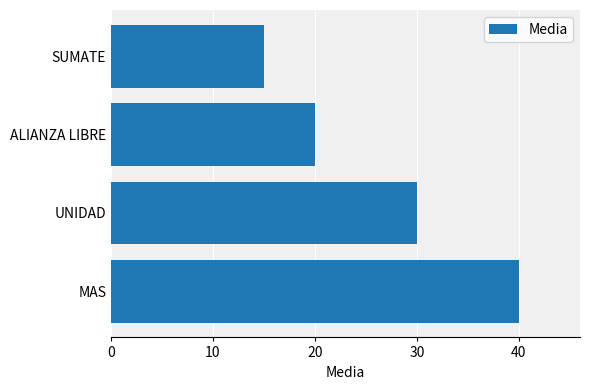

Count the number of categories in the chart.

4